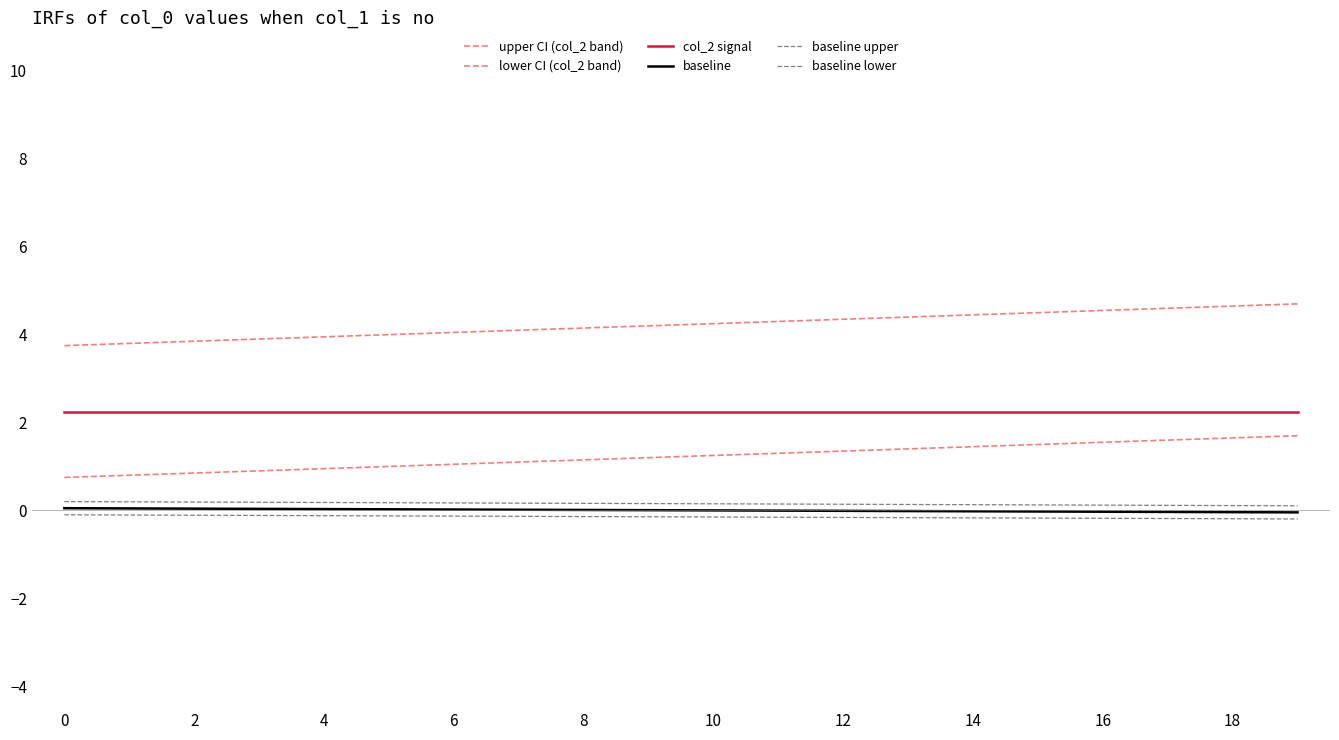

Reading right to left, list all the values displayed in this chart.

upper CI (col_2 band): 4.7	4.7	4.6	4.5	4.5	4.5	4.4	4.3	4.3	4.2	4.2	4.2	4.1	4.0	4.0	4.0	3.9	3.9	3.8	3.8
lower CI (col_2 band): 1.7	1.6	1.6	1.5	1.5	1.5	1.4	1.4	1.3	1.2	1.2	1.1	1.1	1.0	1.0	1.0	0.9	0.9	0.8	0.8
col_2 signal: 2.2	2.2	2.2	2.2	2.2	2.2	2.2	2.2	2.2	2.2	2.2	2.2	2.2	2.2	2.2	2.2	2.2	2.2	2.2	2.2
baseline: -0.0	-0.0	-0.0	-0.0	-0.0	-0.0	-0.0	-0.0	-0.0	0.0	0.0	0.0	0.0	0.0	0.0	0.0	0.0	0.0	0.0	0.1
baseline upper: 0.1	0.1	0.1	0.1	0.1	0.1	0.1	0.1	0.1	0.1	0.2	0.2	0.2	0.2	0.2	0.2	0.2	0.2	0.2	0.2
baseline lower: -0.2	-0.2	-0.2	-0.2	-0.2	-0.2	-0.2	-0.2	-0.2	-0.1	-0.1	-0.1	-0.1	-0.1	-0.1	-0.1	-0.1	-0.1	-0.1	-0.1